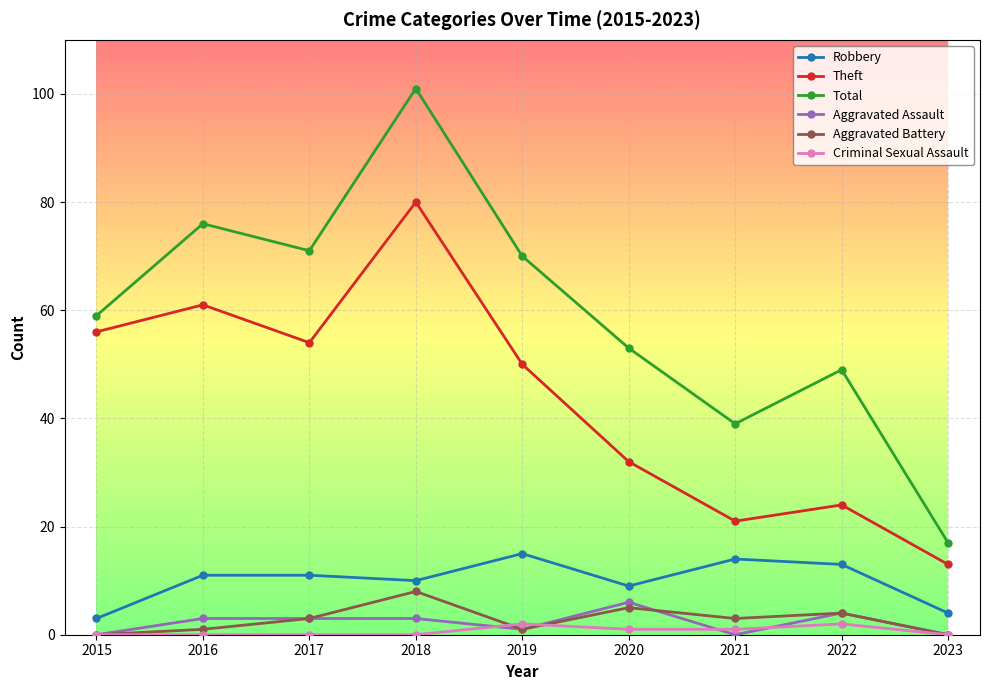

The Total series shows 39 at 2021. True or false?

True